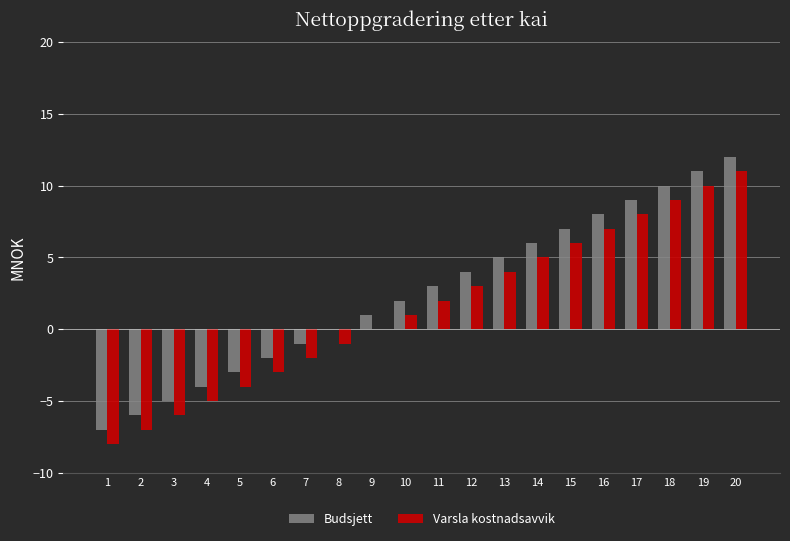

At which category does the chart reach its peak across all series?

20